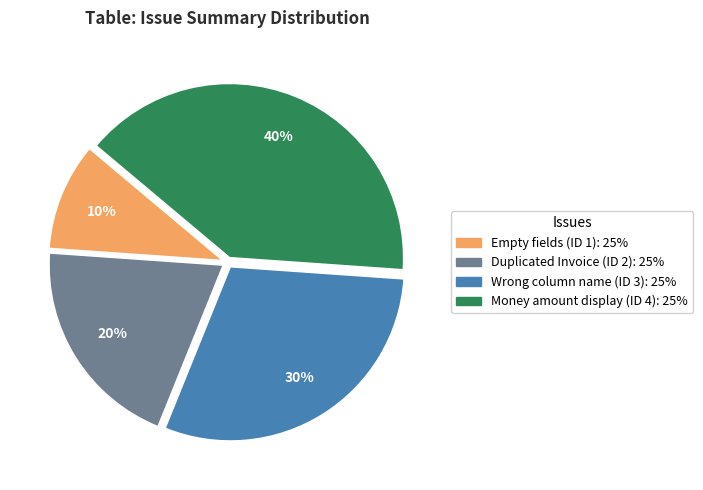

To the nearest percent, what is the average slice percentage?

25%